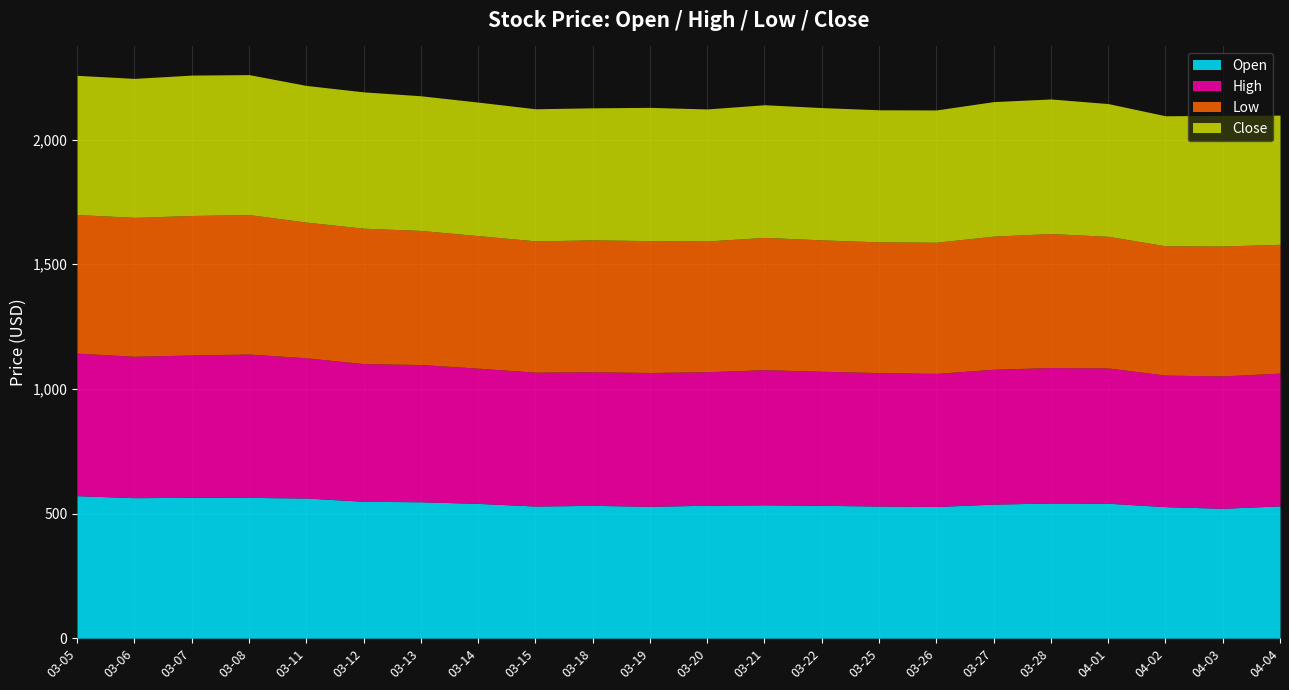

At 2024-03-07, list the series in order from largest to smallest.

High, Open, Close, Low